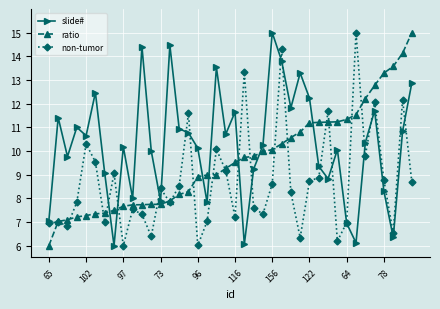

What is the value of the ratio point at the 40th from the left?

15.0